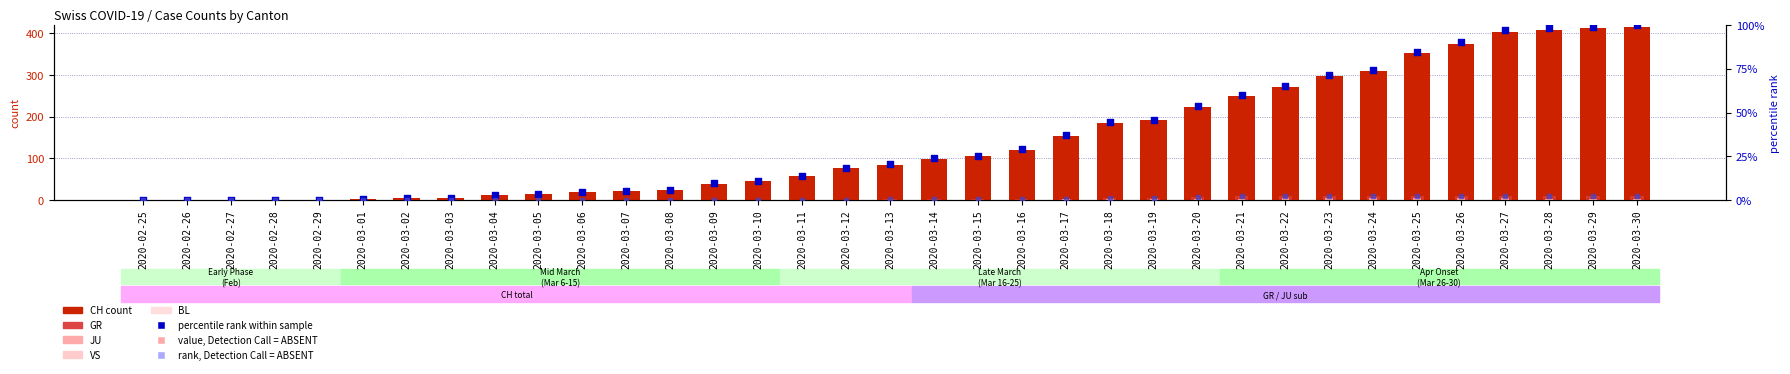

Which series has the widest spread of Y values?

CH